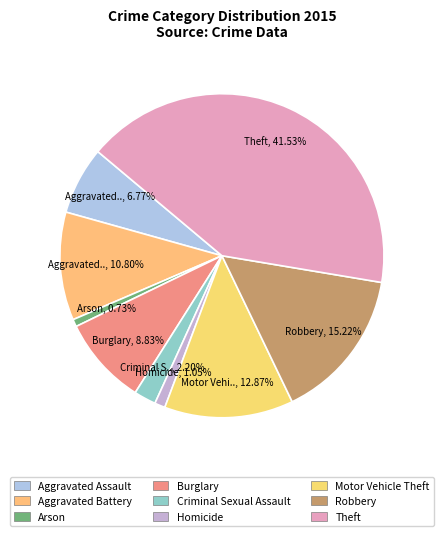

What is the ratio of the value at Homicide to the value at Robbery?

0.1